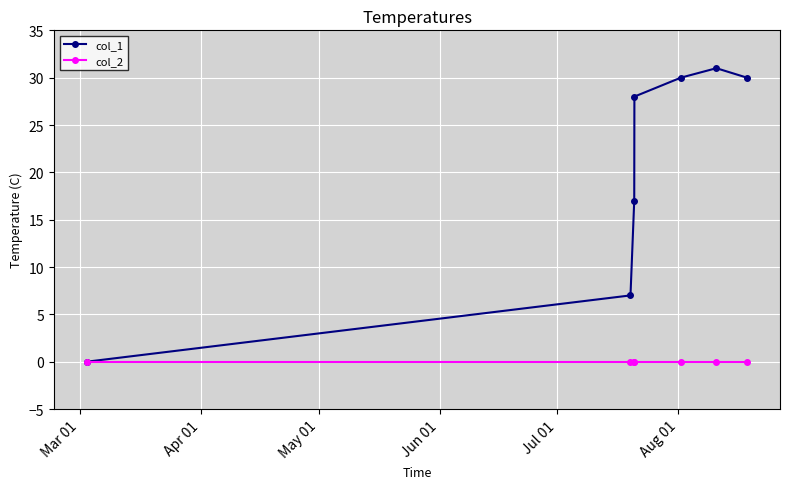

Rank the series by their maximum value, from highest to lowest.

col_1, col_2